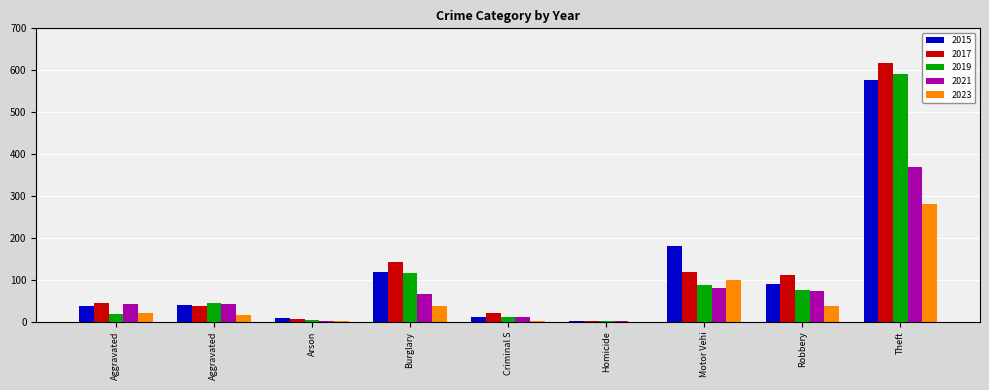

How many data points does each series have?

9